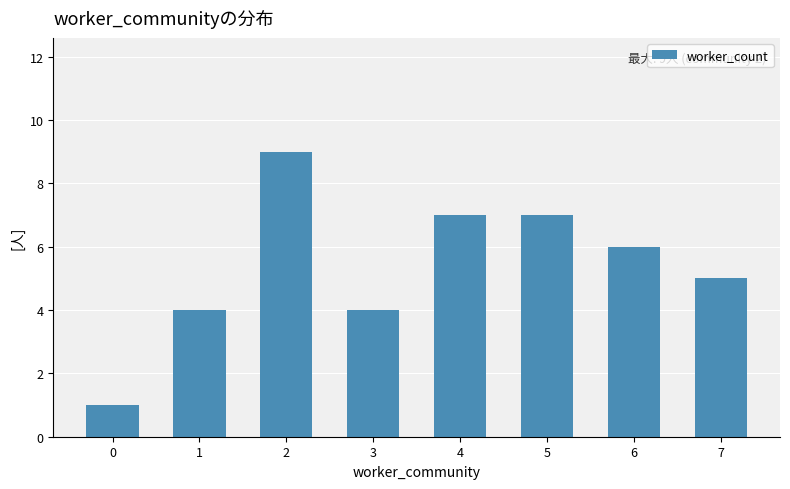

Which category has the highest value across all series?

2